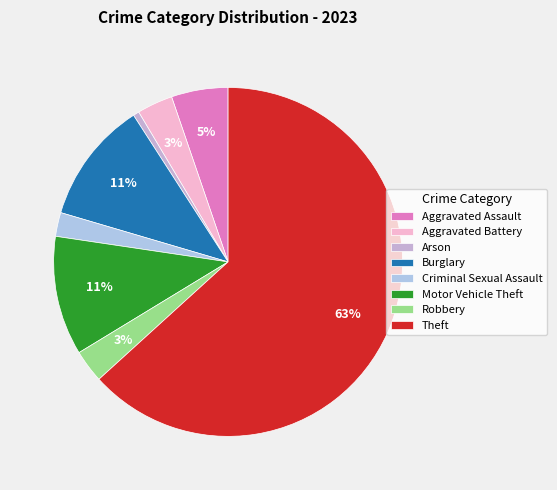

How many slices are in this pie chart?

8